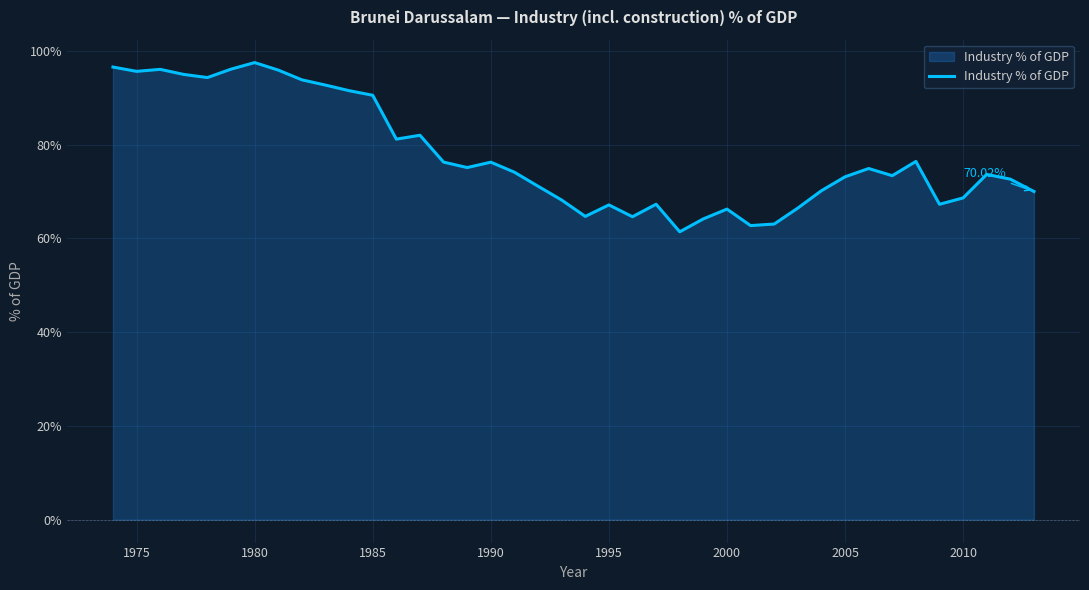

What is the difference between the maximum and minimum values?

36.1